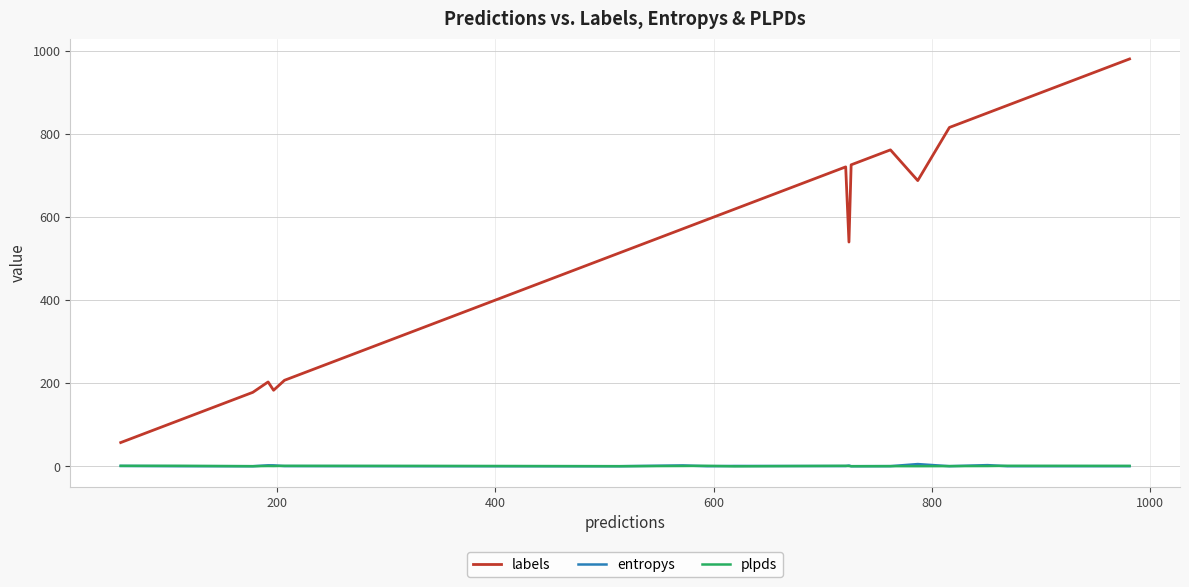

True or false: labels has more than 0 interior local peaks.

True